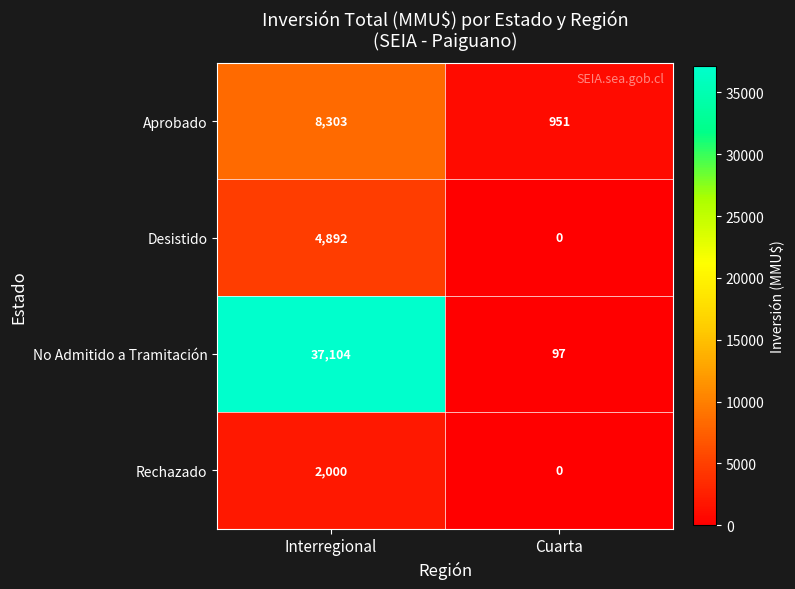

At how many categories does at least one series exceed 18786?

1